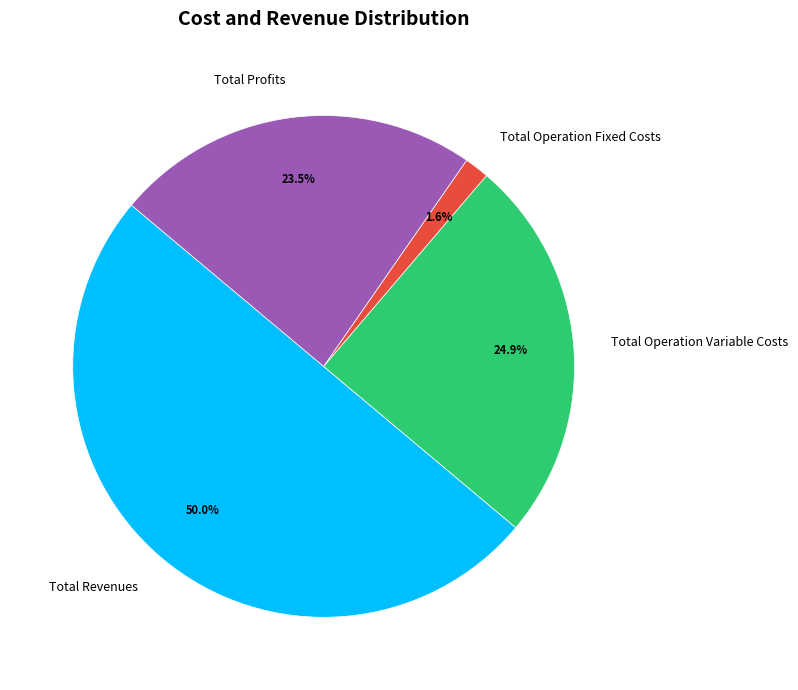

What percentage is the Total Revenues slice, to the nearest percent?

50%